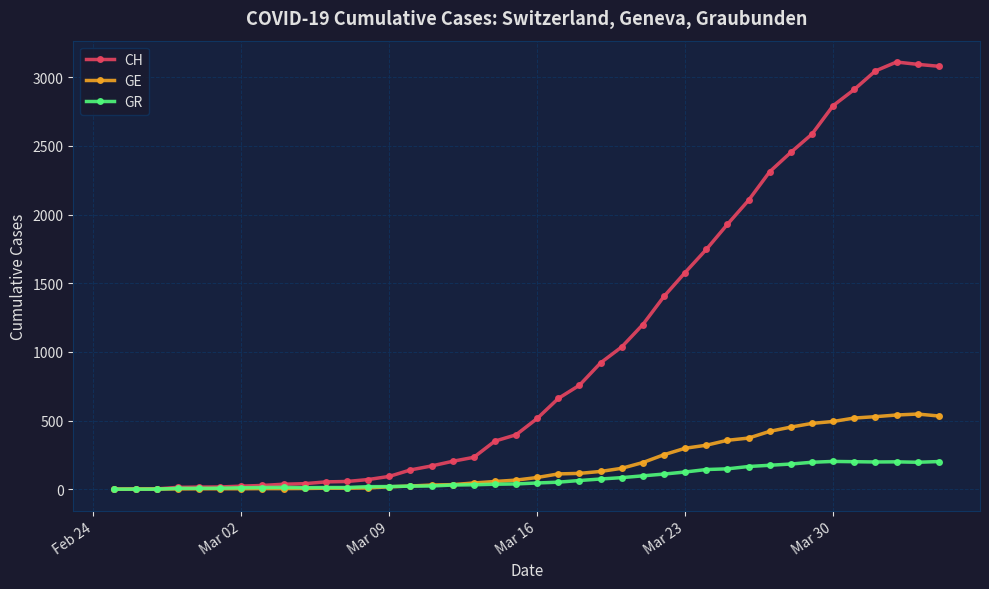

What is the sum of all CH values?

41169